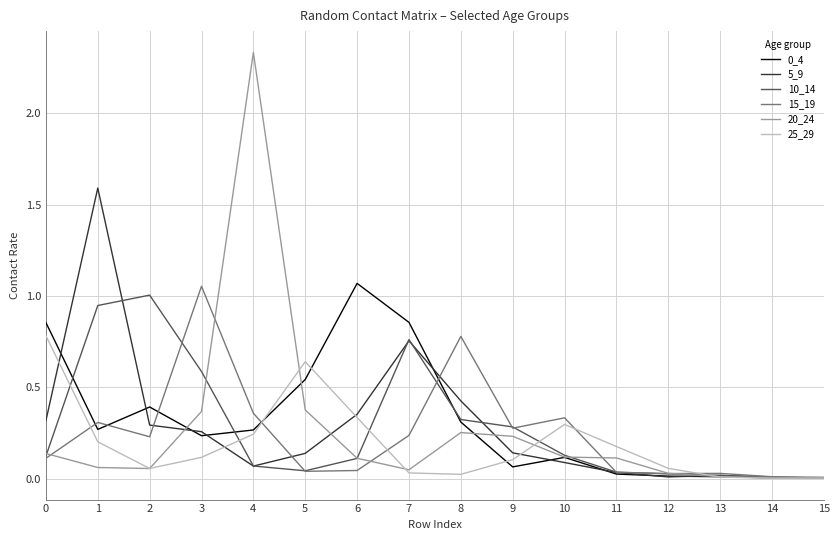

True or false: 0_4 and 5_9 intersect in this chart.

True